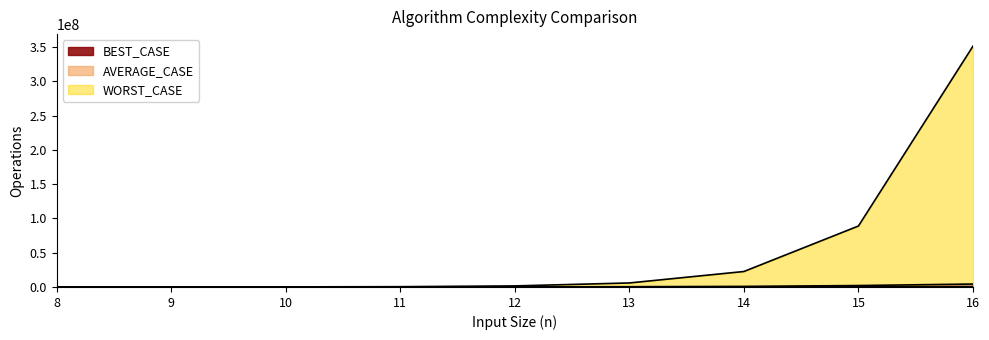

The value of BEST_CASE at 11 is 16633. True or false?

True